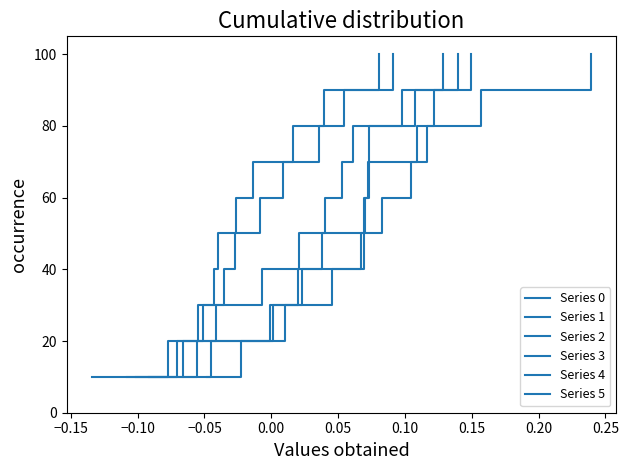

At which category is the sum across all series the highest?

0.25